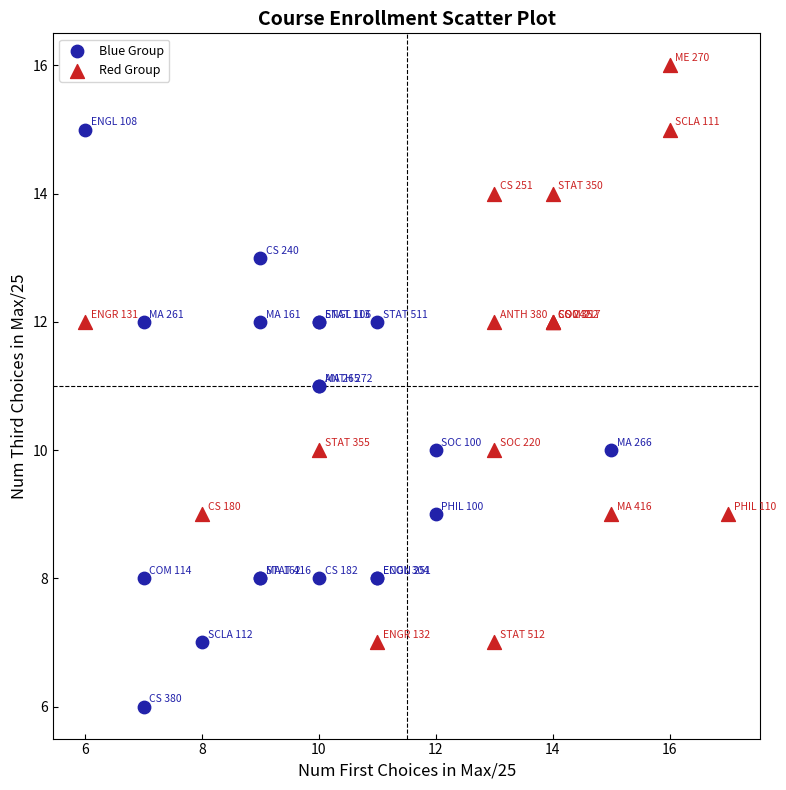

Which series reaches the maximum Y coordinate?

Red Group